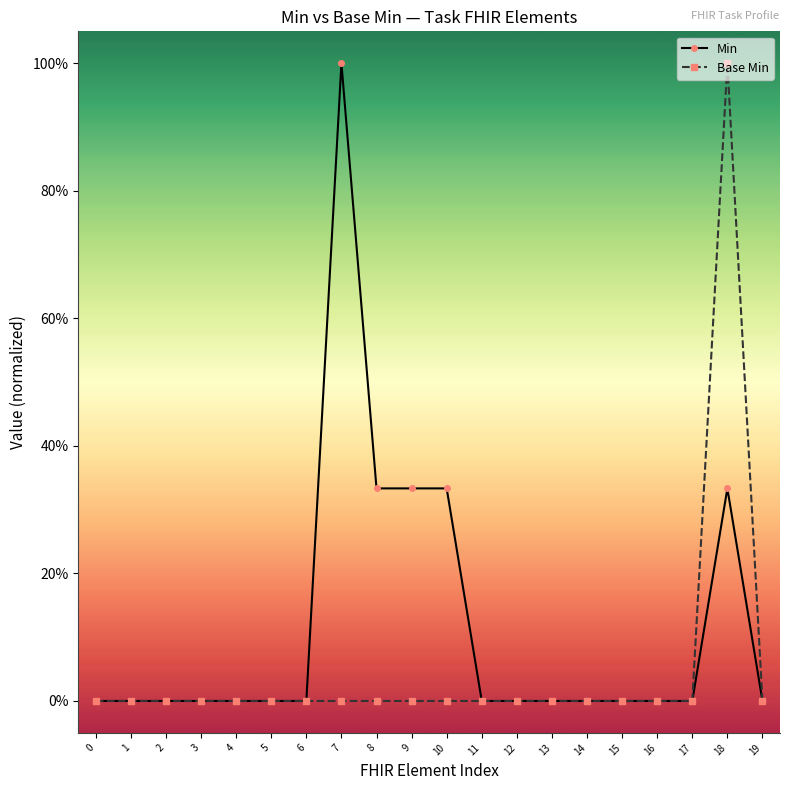

At which category is the sum across all series the highest?

18